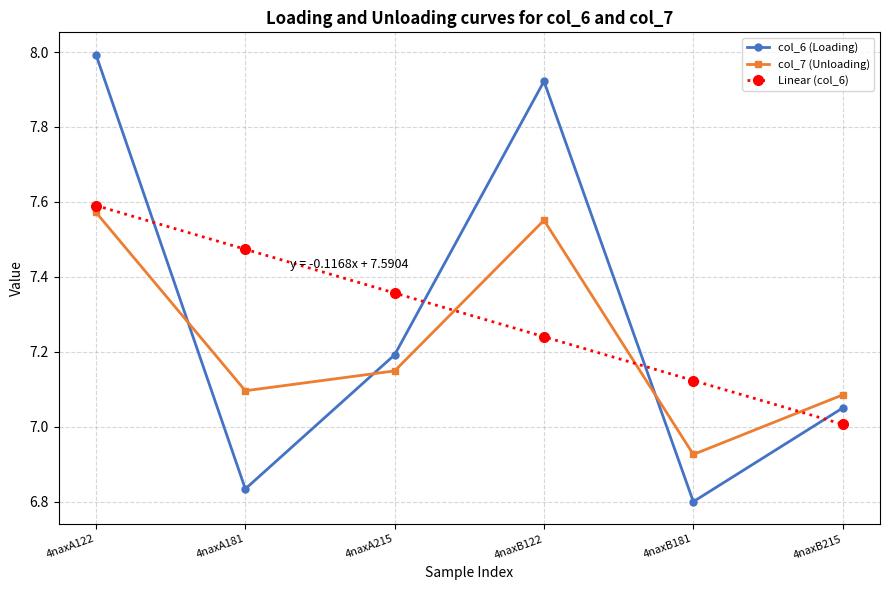

What is the sum of all col_7 (Unloading) values?

43.4